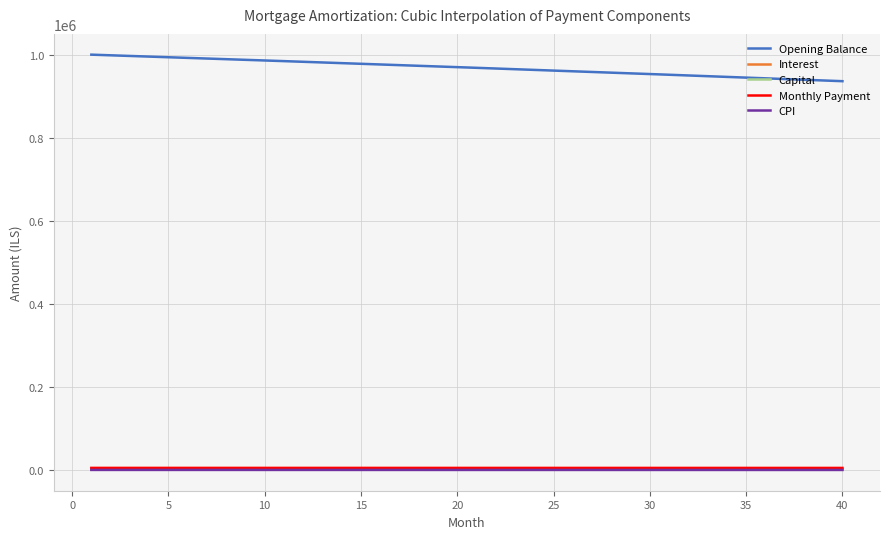

True or false: Opening Balance and Interest cross at least once.

False